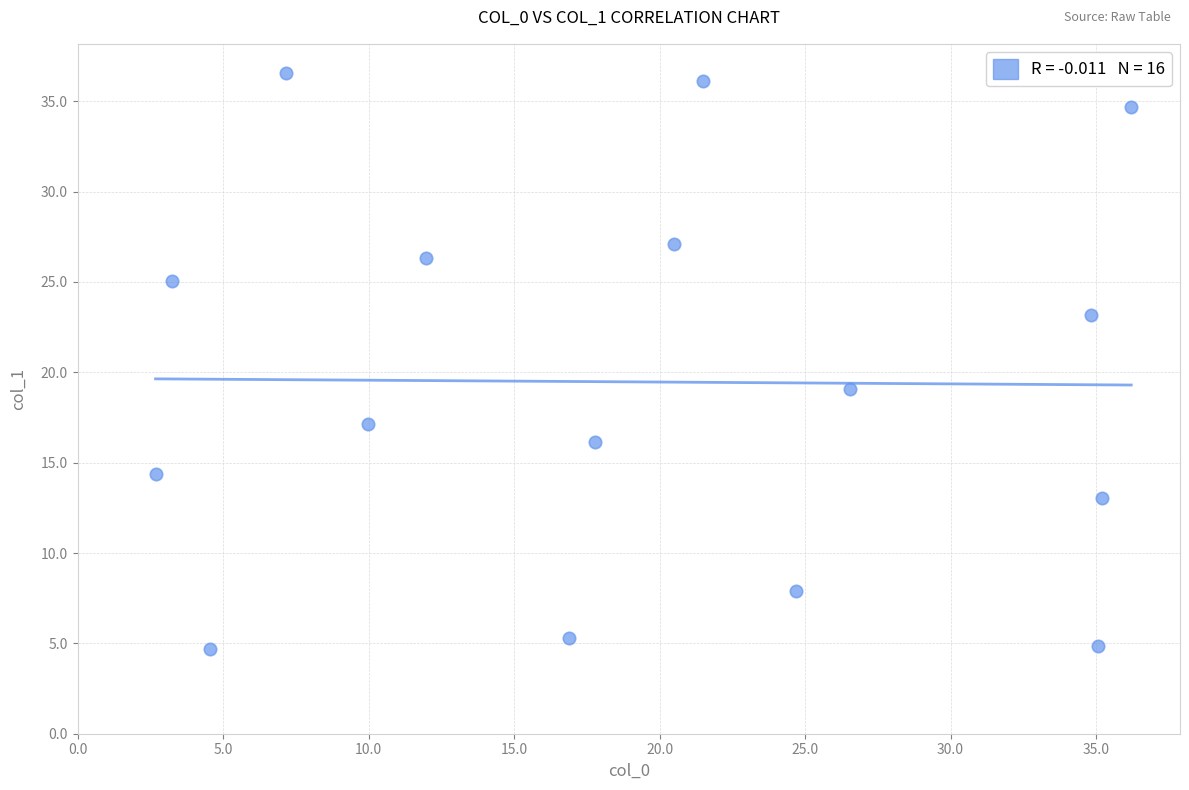

What is the range of Y values (max minus min)?

31.9